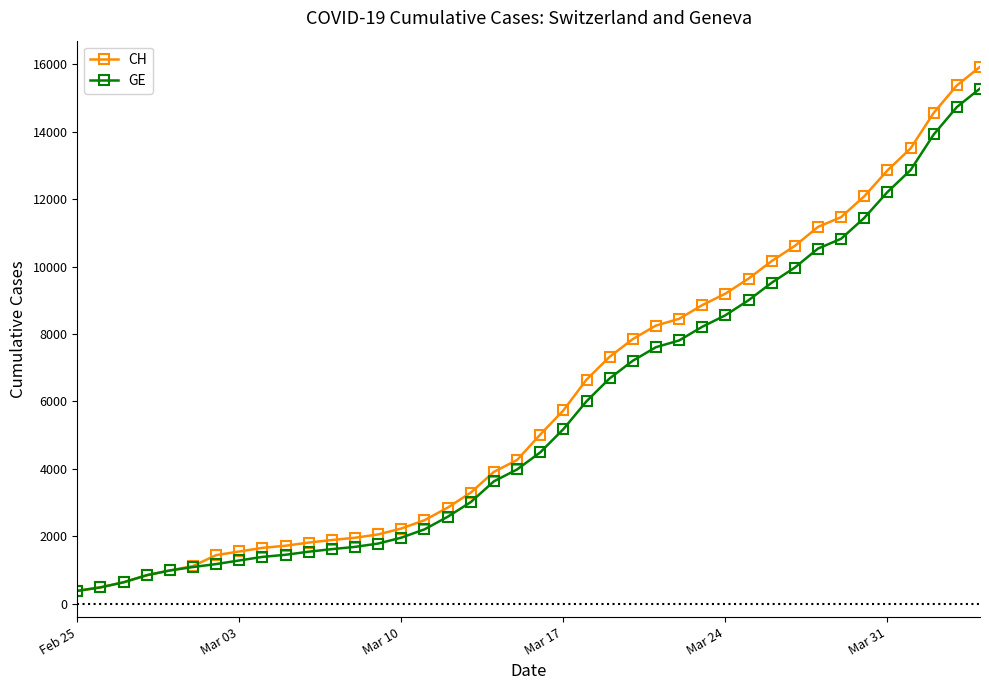

What is the minimum value for GE?

375